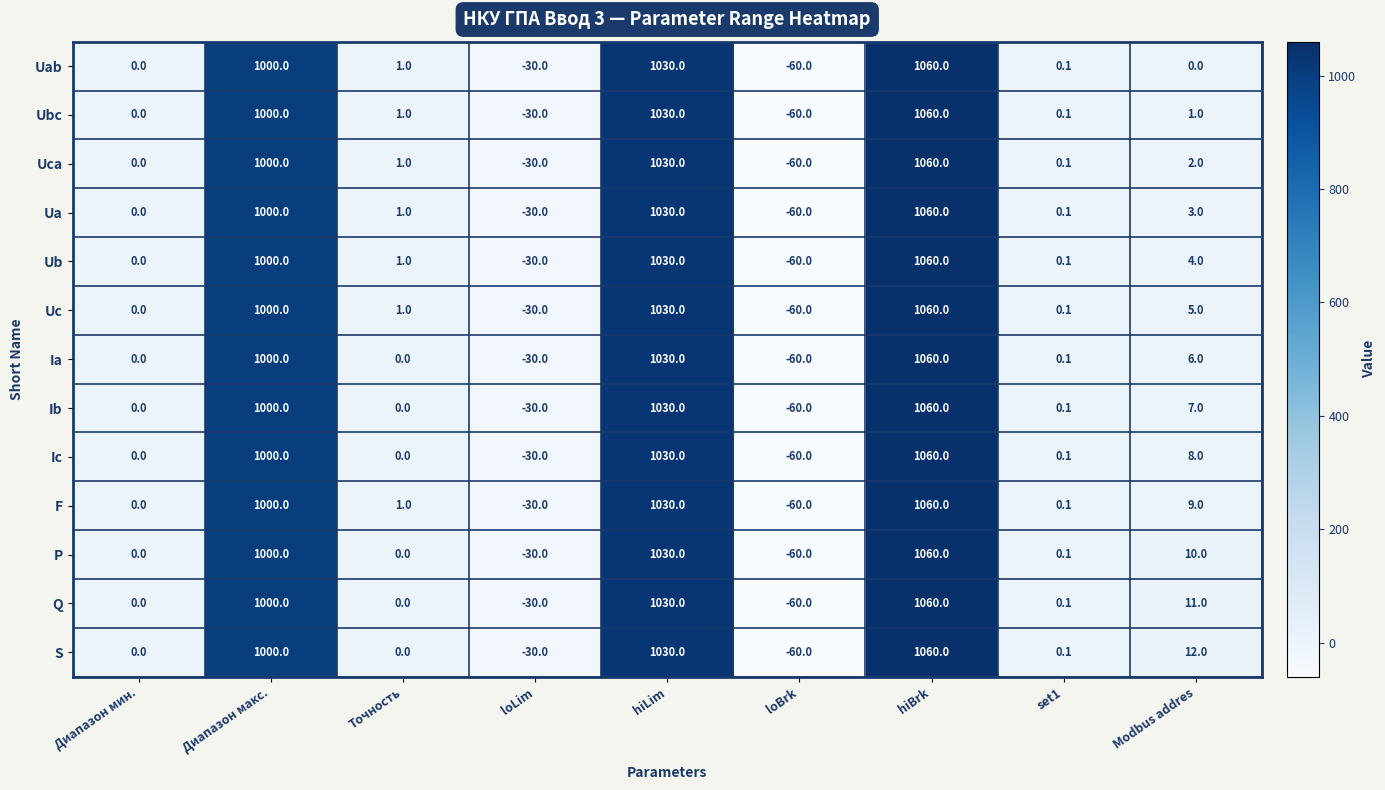

What is the approximate value of Uab at loLim?

-30.0